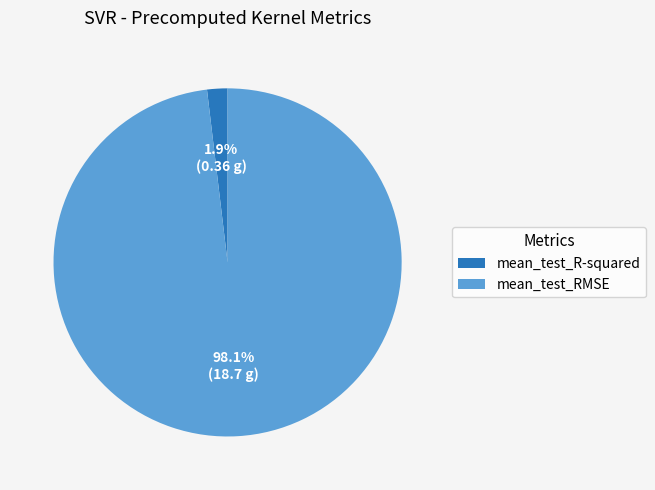

To the nearest percent, what portion does mean_test_RMSE represent?

98%